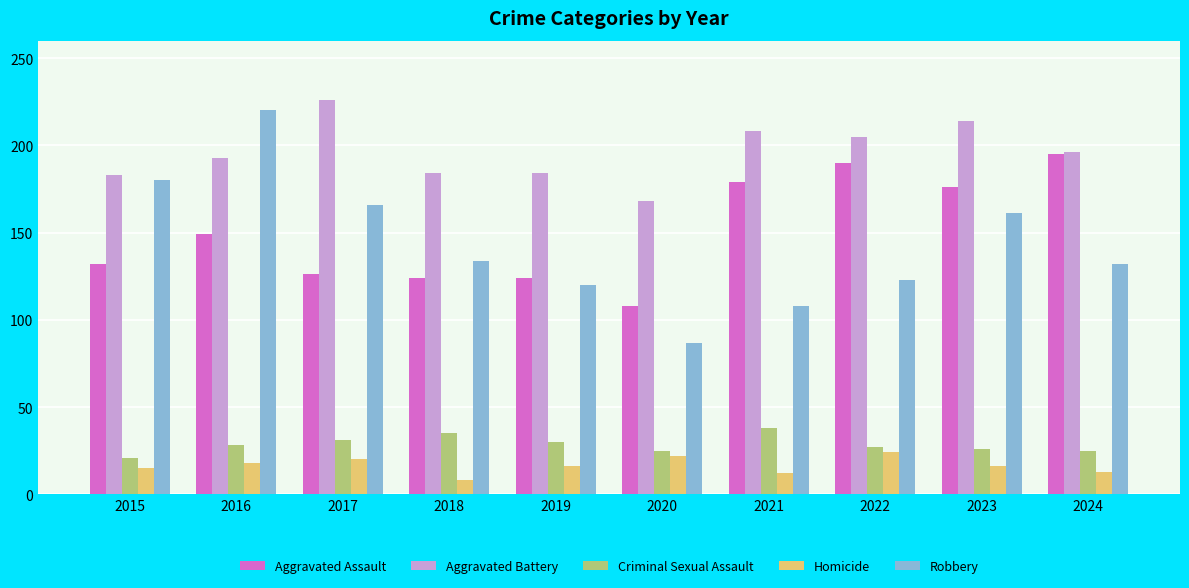

Between 2015 and 2024, which series saw the biggest shift?

Aggravated Assault